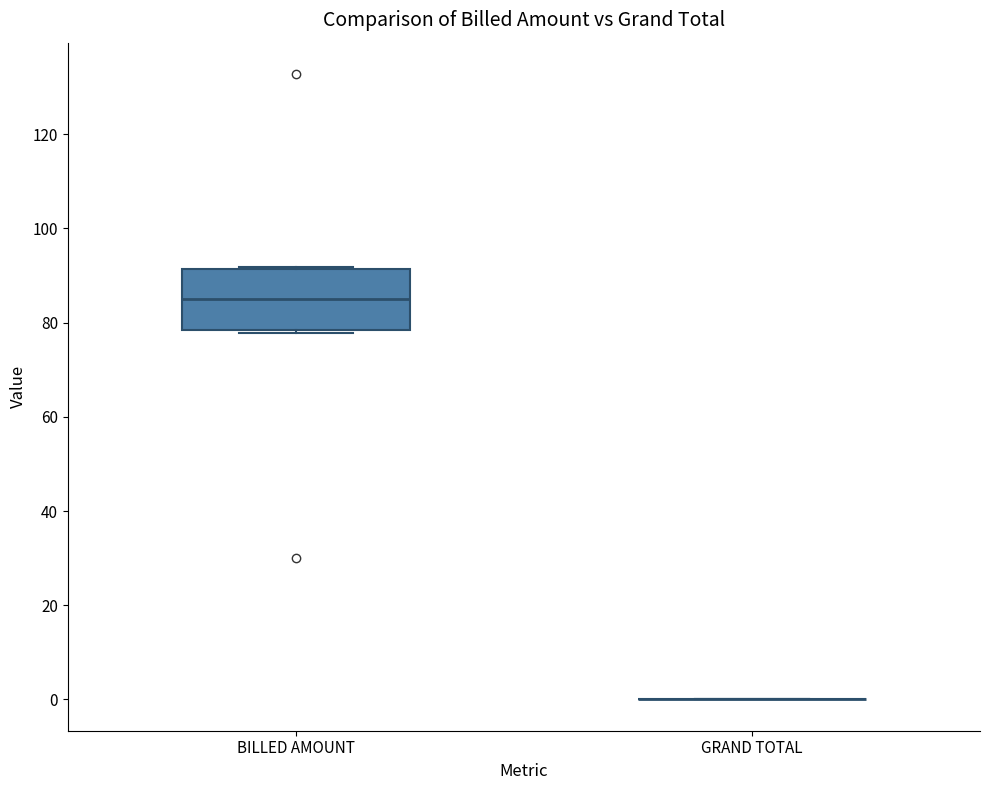

Which box is the tallest, from its lower edge to its upper edge?

BILLED AMOUNT